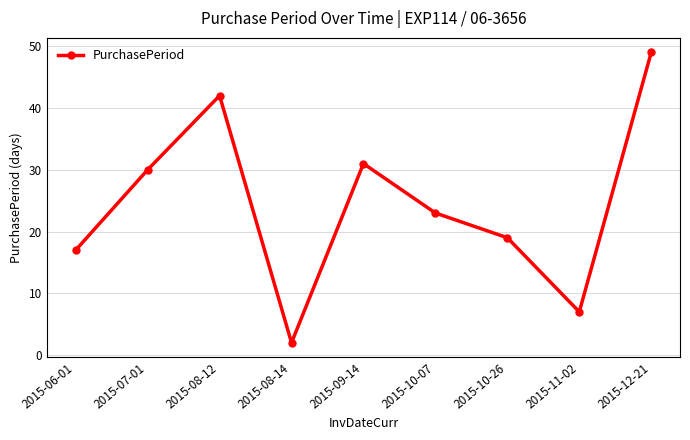

What position from the left is 2015-08-12?

3